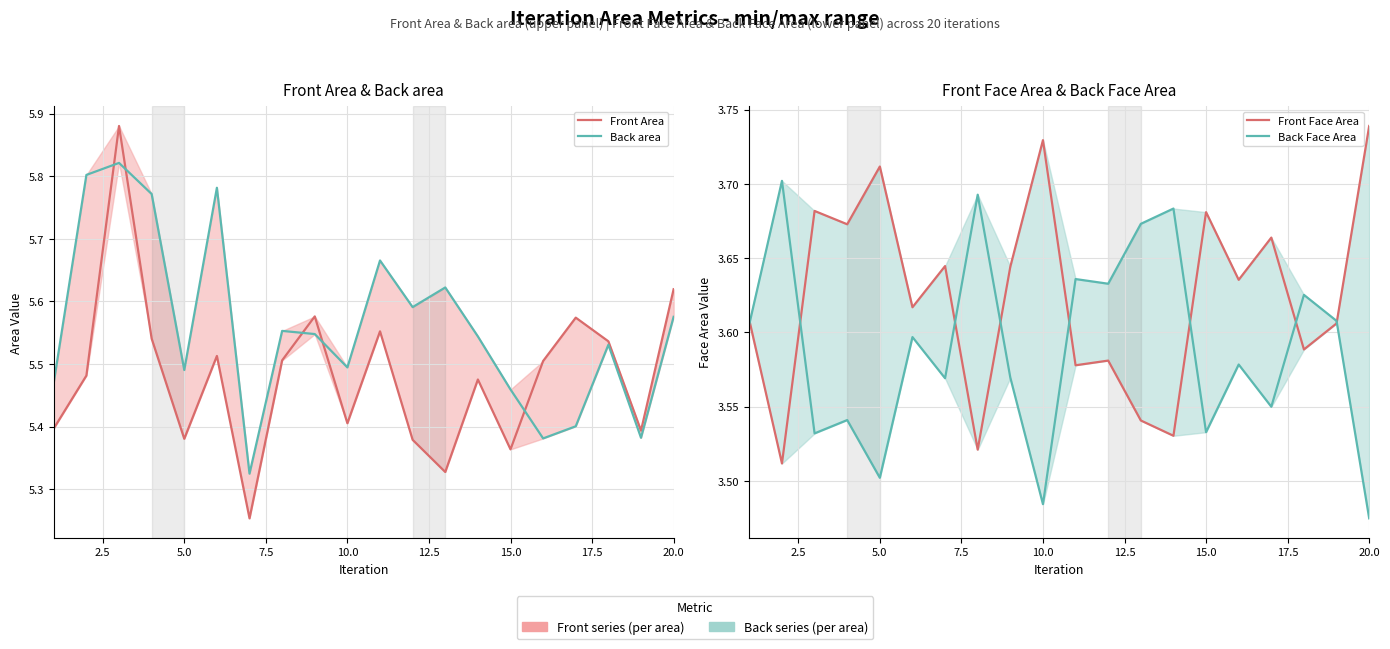

In Front Area, how many points are higher than both neighbors (excluding endpoints)?

6